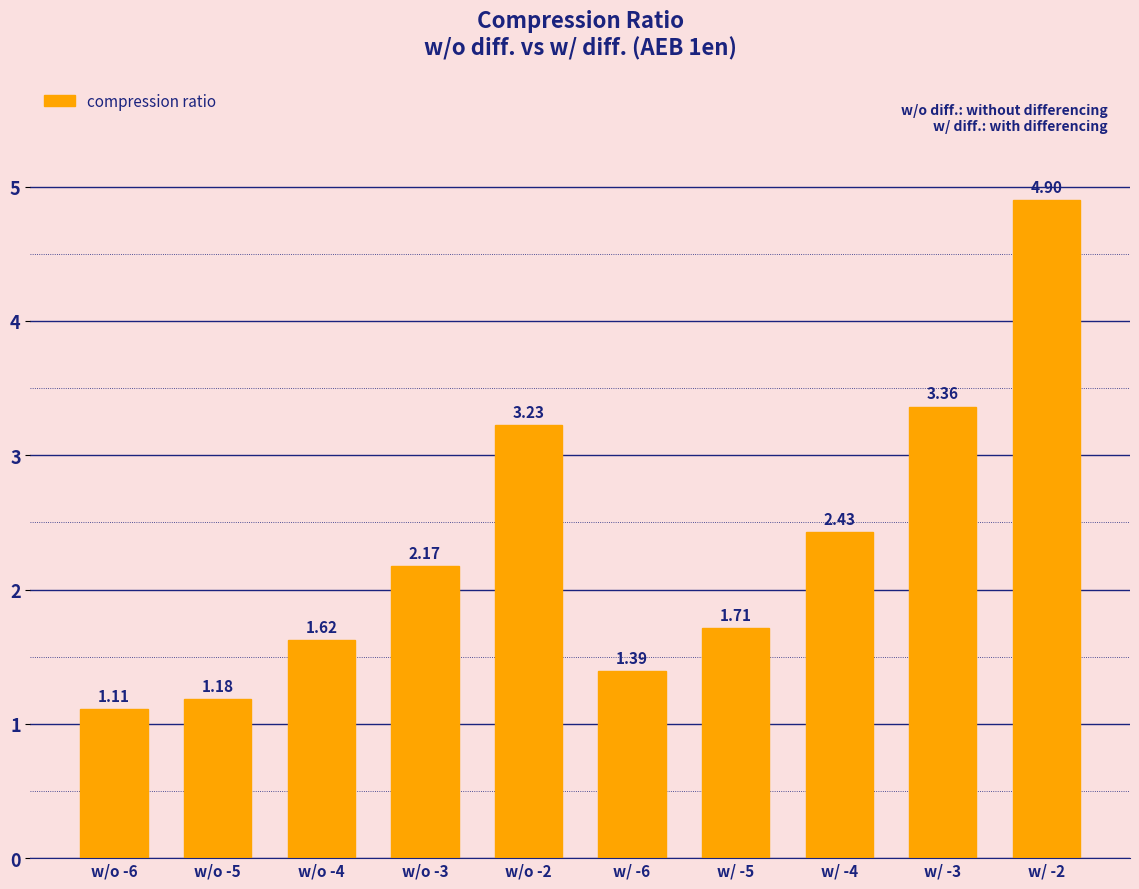

What position from the right is w/o -3?

7